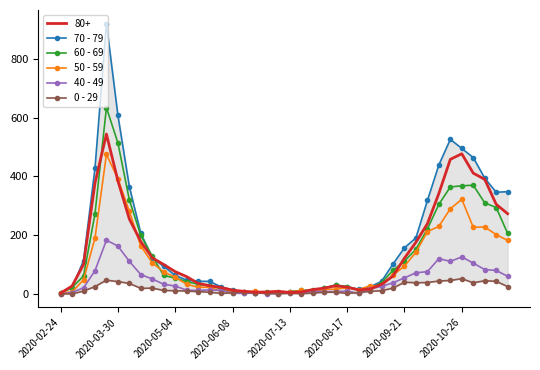

What is the average value of the 70 - 79 series?

178